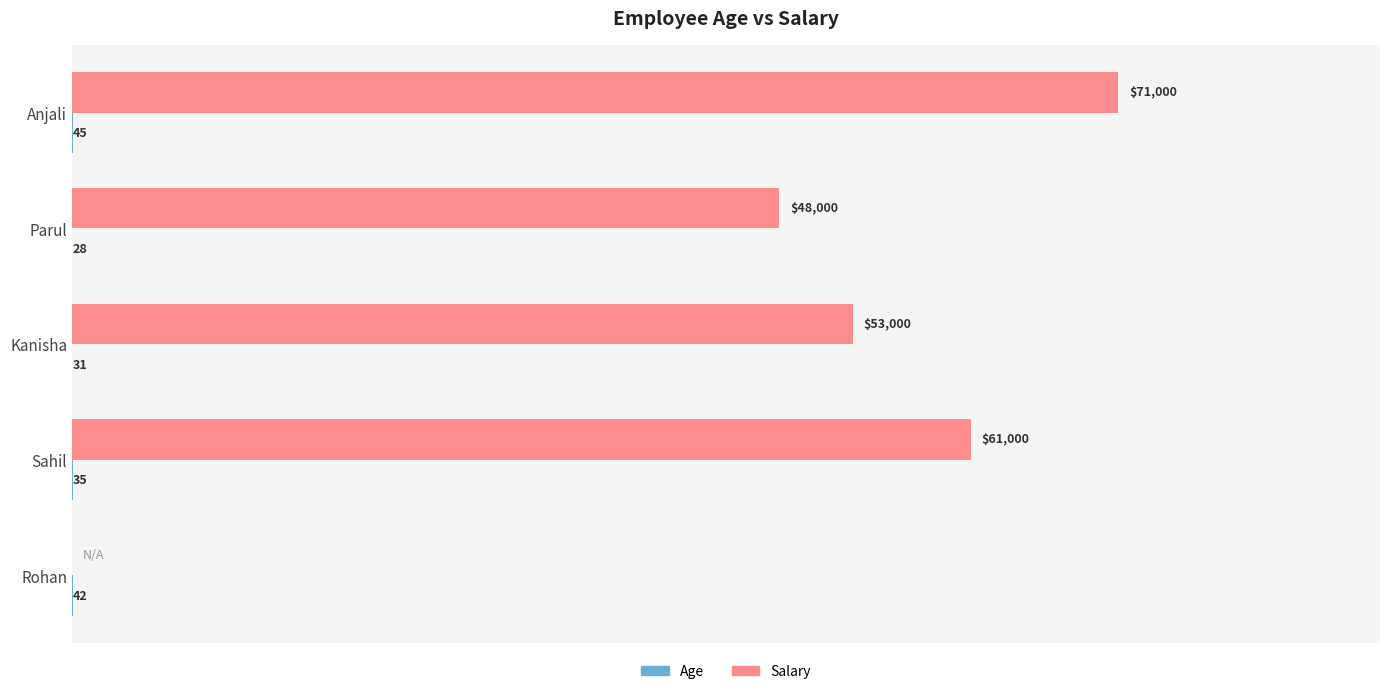

At which category is the sum across all series the highest?

Anjali